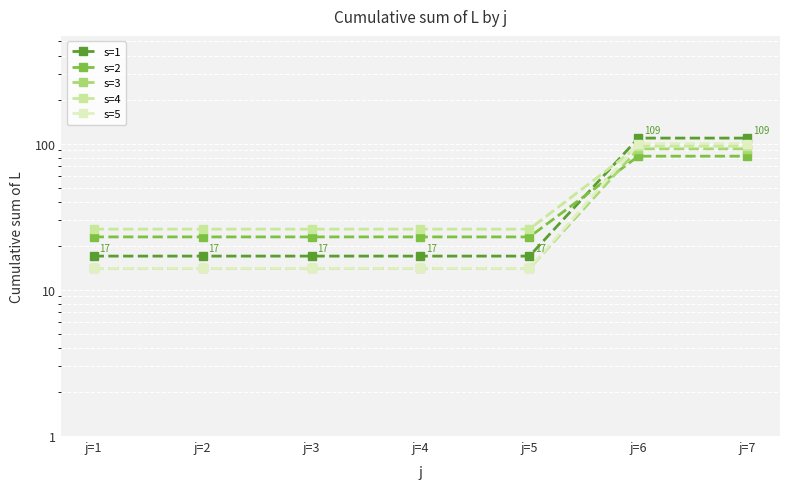

True or false: s=4 and s=2 cross at least once.

False